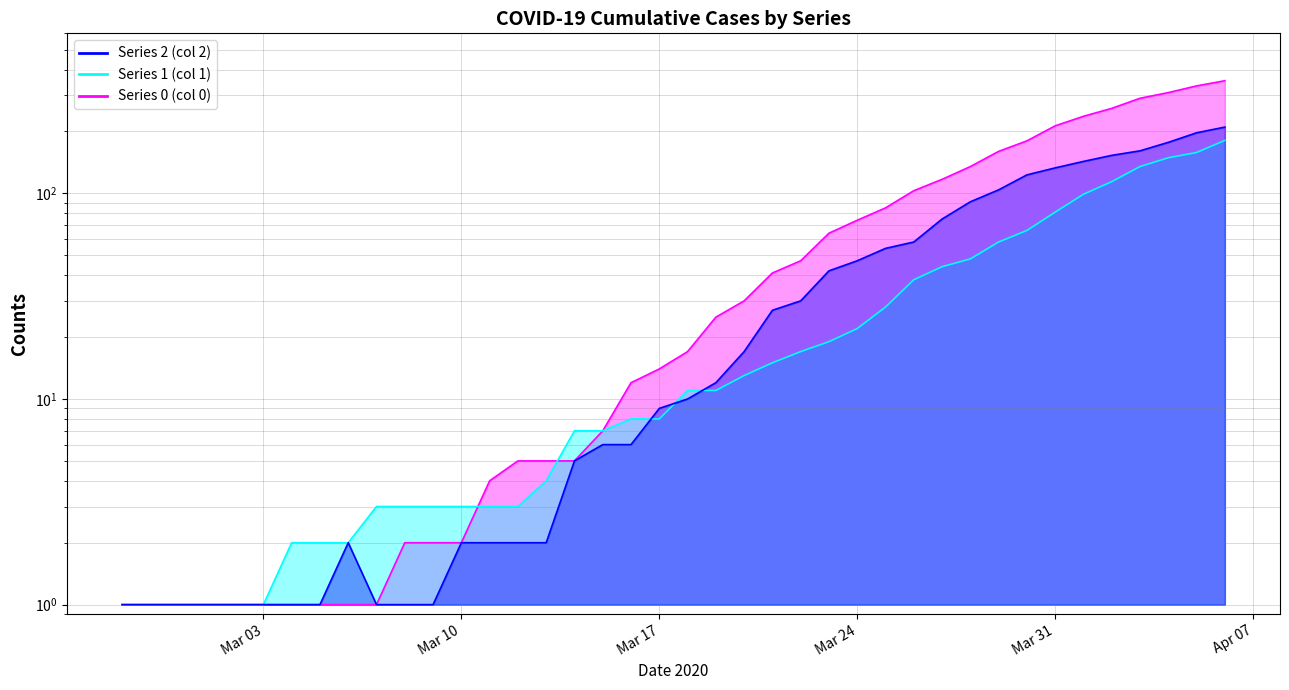

True or false: Series 2 has more than 2 interior local peaks.

False